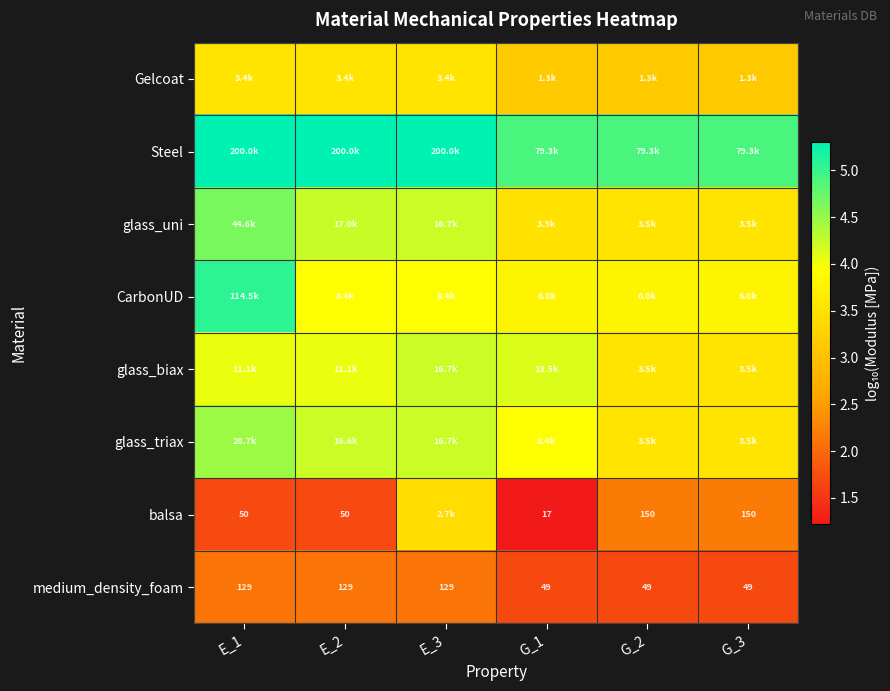

What is the highest value of the glass_biax series?

4.2